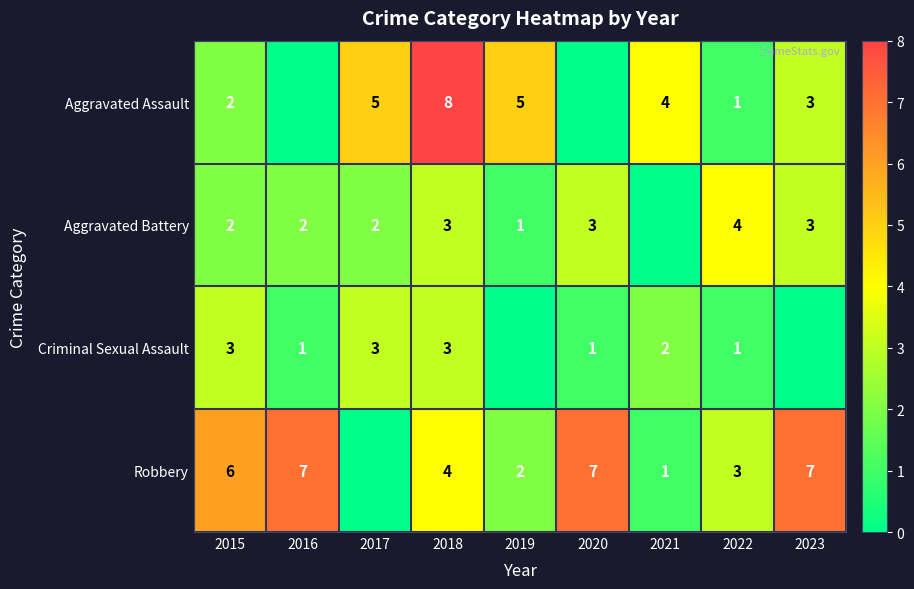

What is the difference between the highest and lowest values at 2022?

3